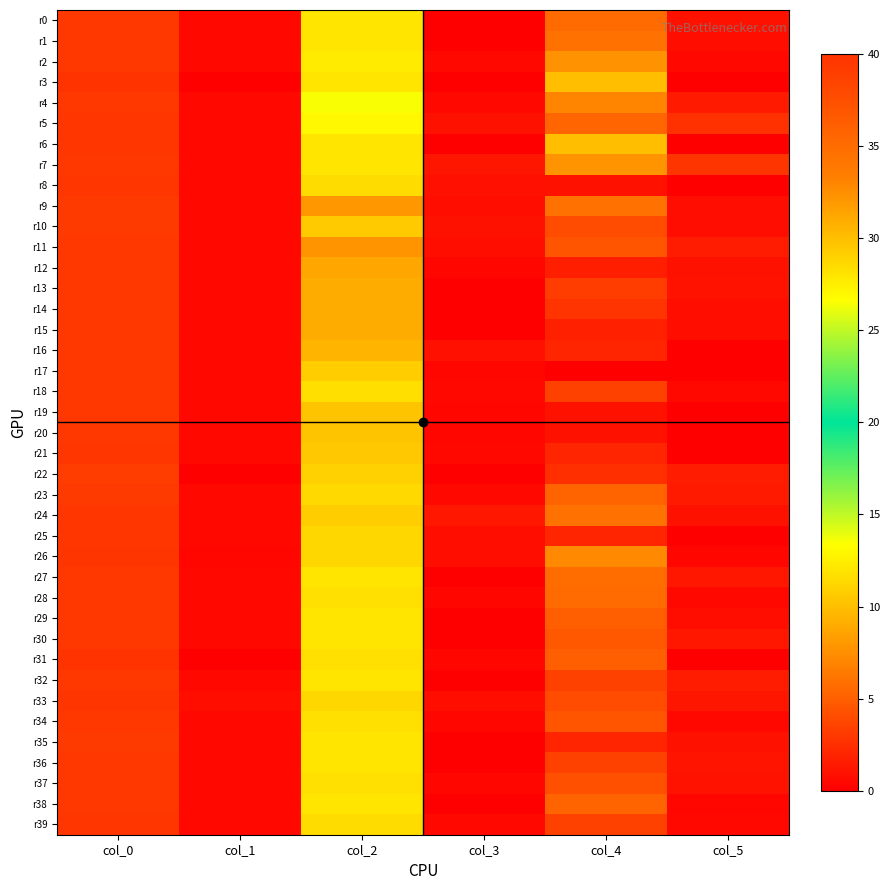

What is the total value across all series at col_2?

444.8